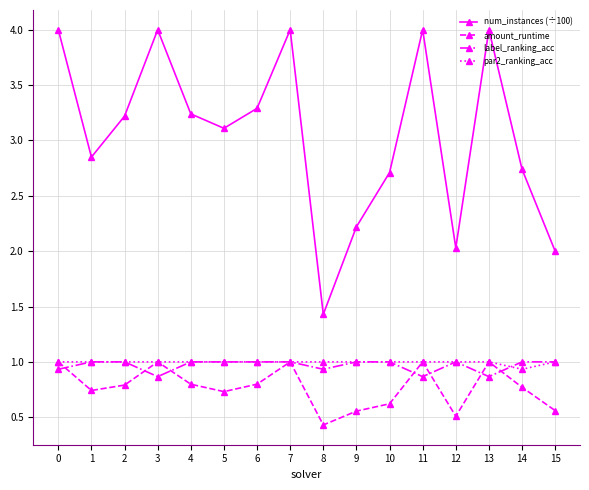

What is the value of the num_instances (÷100) point at the 10th from the left?

2.2